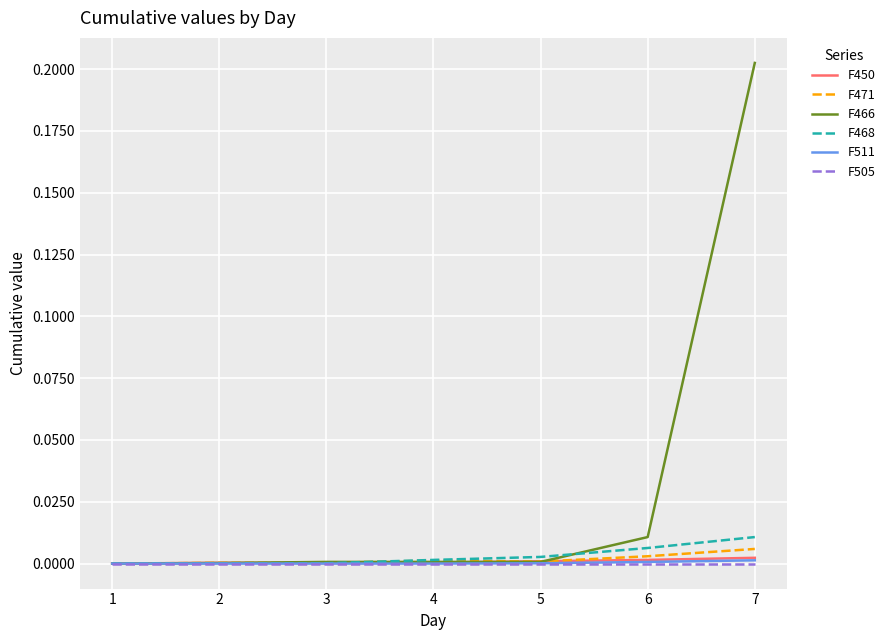

Which series has the widest spread of values?

F466